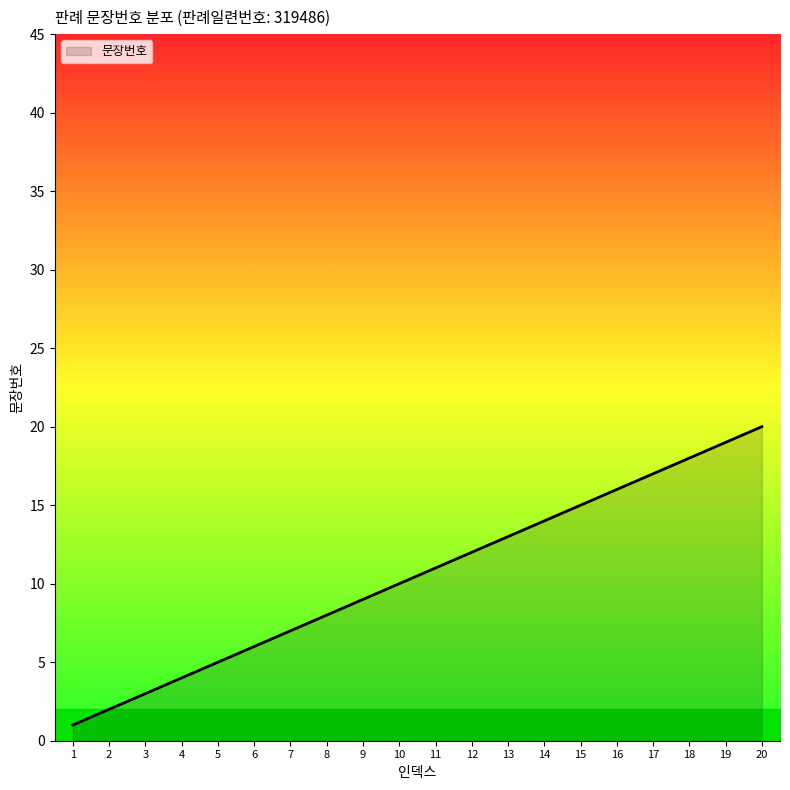

Rank the categories by value from lowest to highest.

1, 2, 3, 4, 5, 6, 7, 8, 9, 10, 11, 12, 13, 14, 15, 16, 17, 18, 19, 20